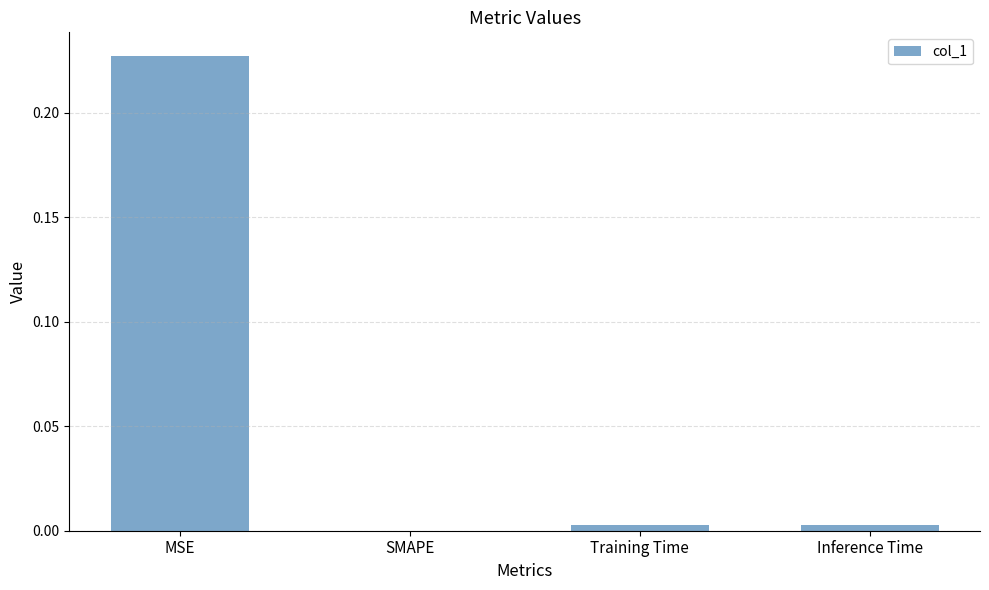

True or false: the data shows 0.1 at MSE.

False